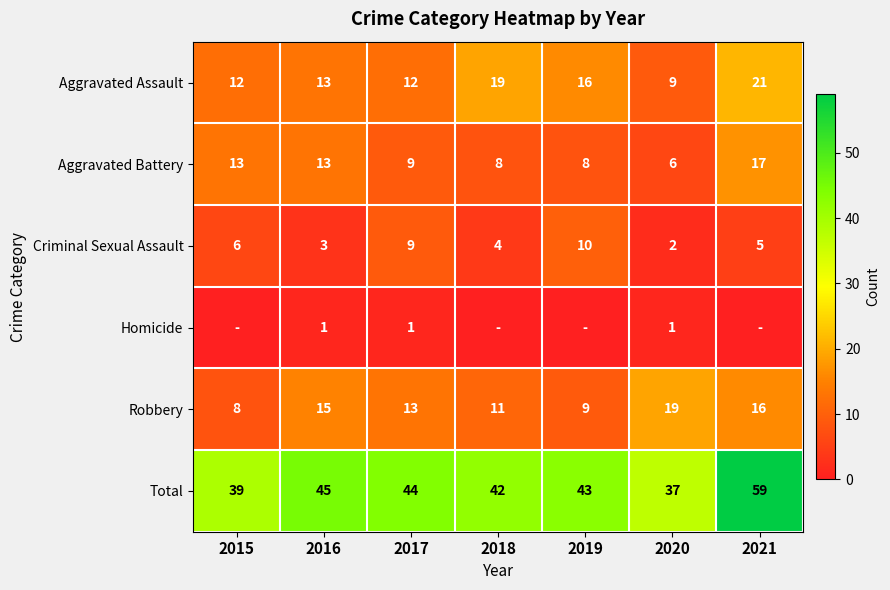

What is the highest value of the Total series?

59